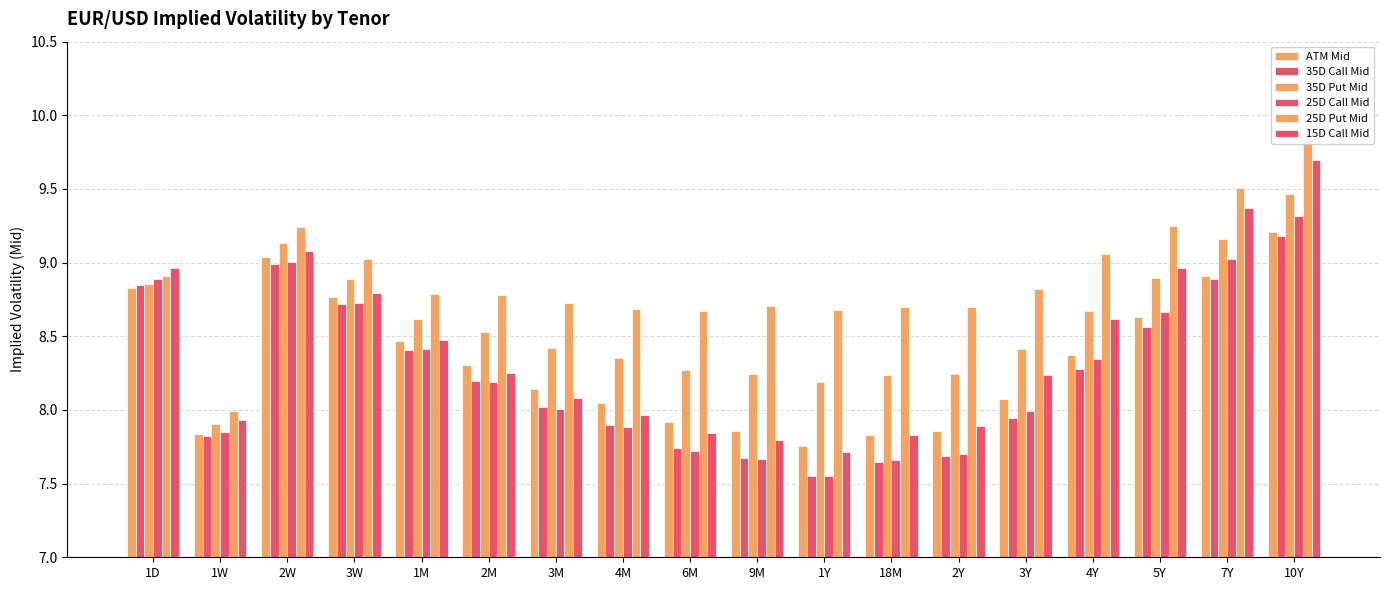

The 25D Put Mid series shows 2.5 at 6M. True or false?

False